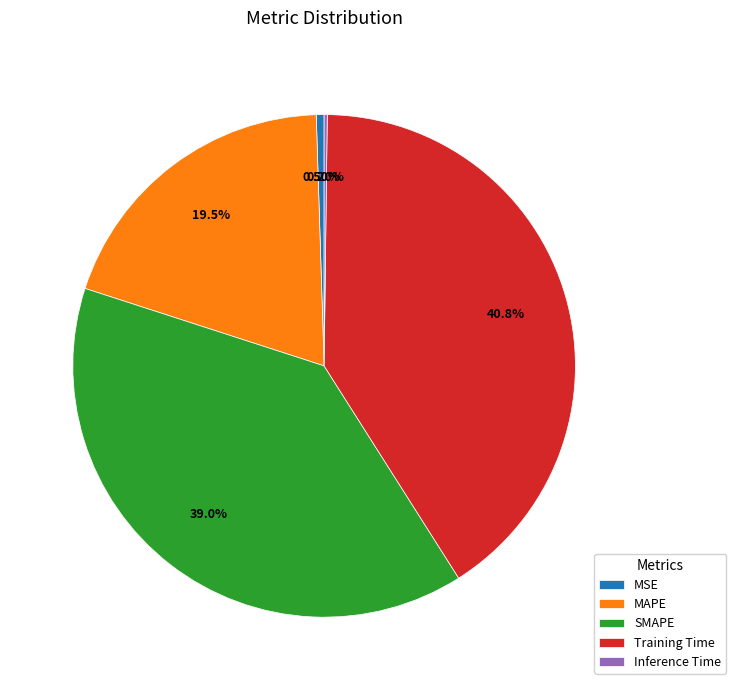

Approximately how many times larger is the value at SMAPE compared to Training Time?

1.0